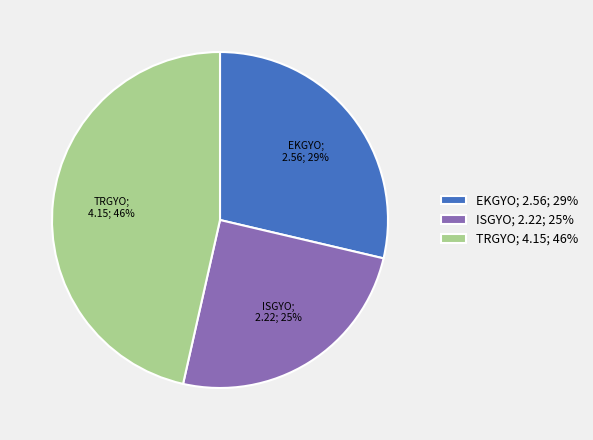

What percentage is the ISGYO slice, to the nearest percent?

25%